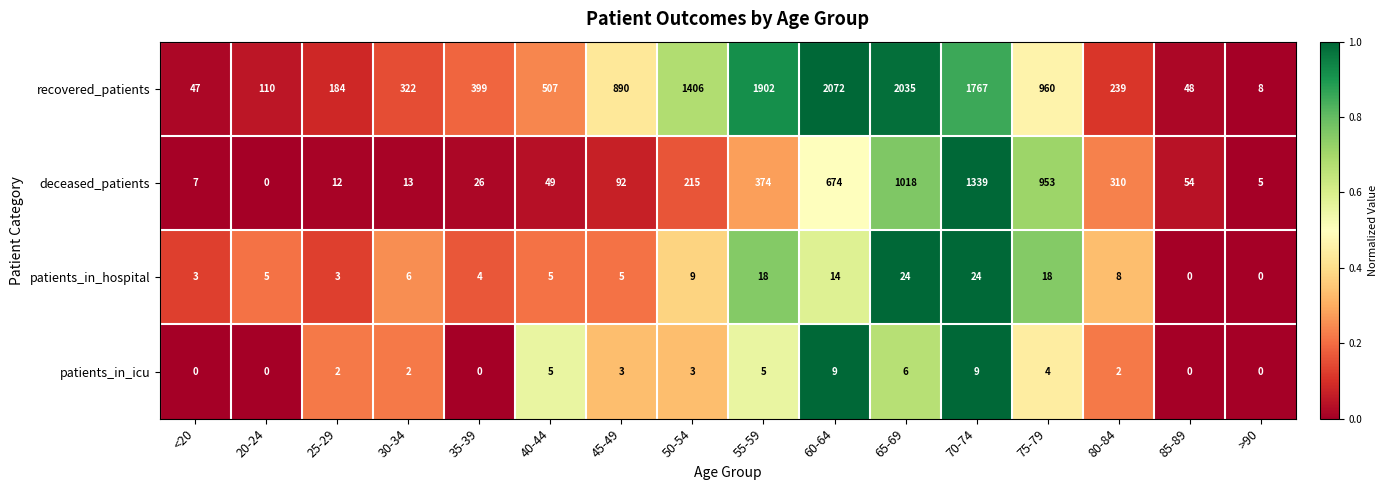

Rank the series by their maximum value, from lowest to highest.

patients_in_icu, patients_in_hospital, deceased_patients, recovered_patients